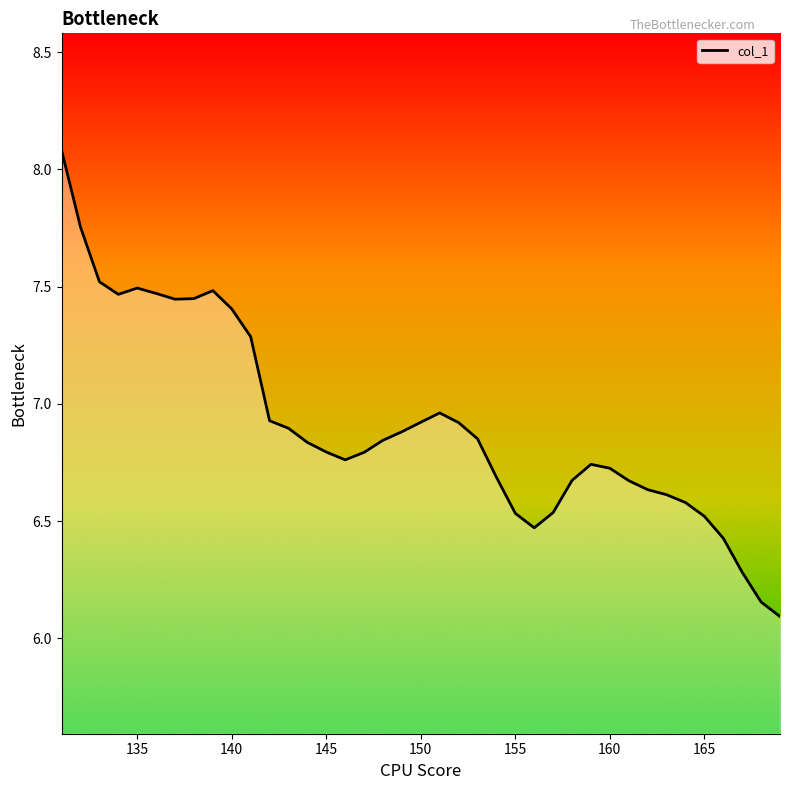

True or false: the data shows 9.0 at 27.

False